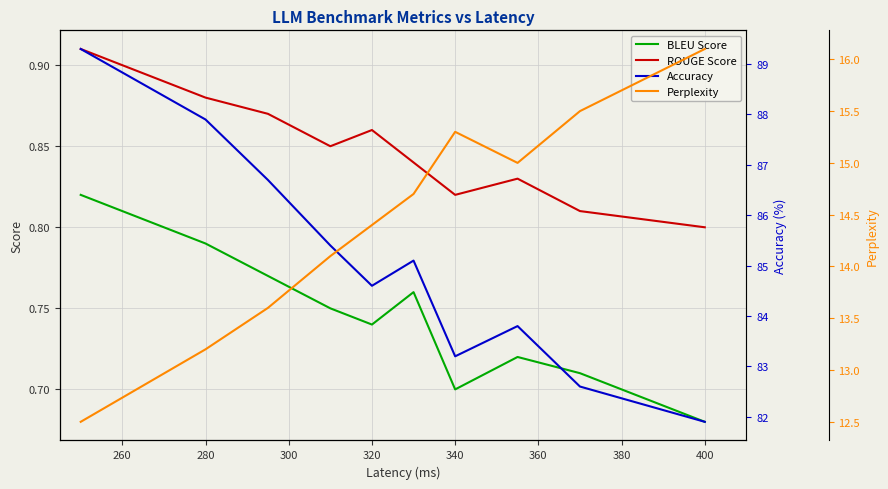

How many distinct data groups are displayed?

4